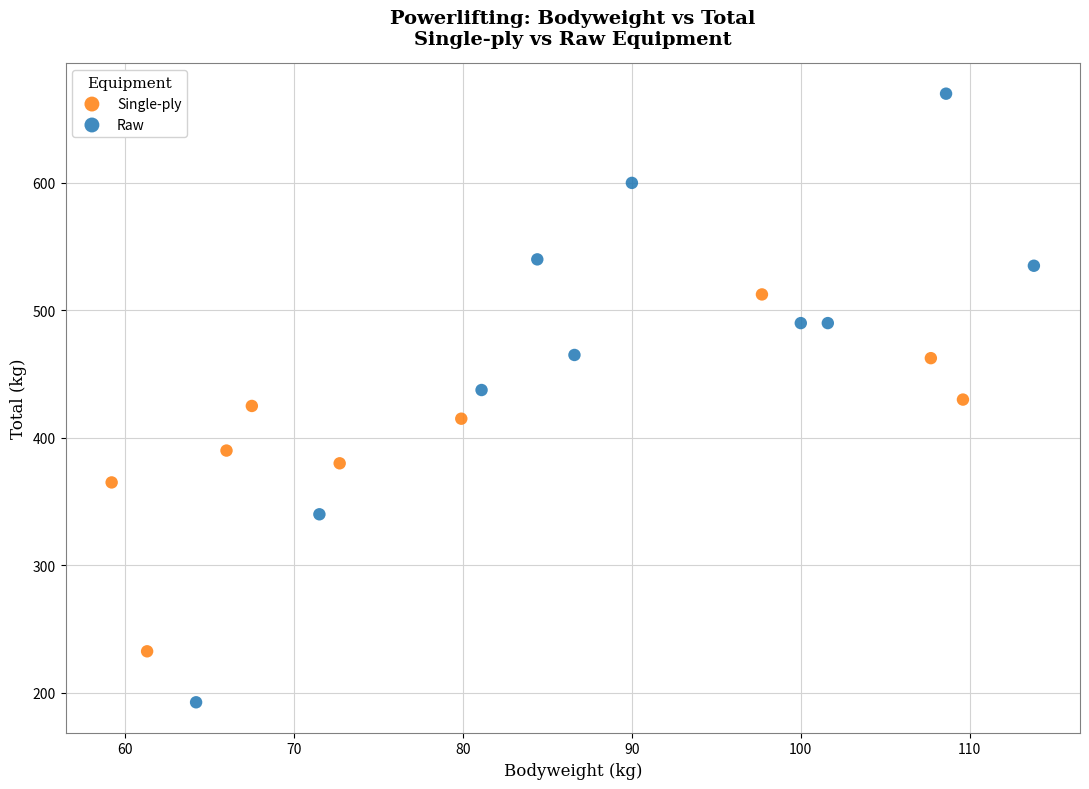

Which series contains the lowest Y value?

Raw